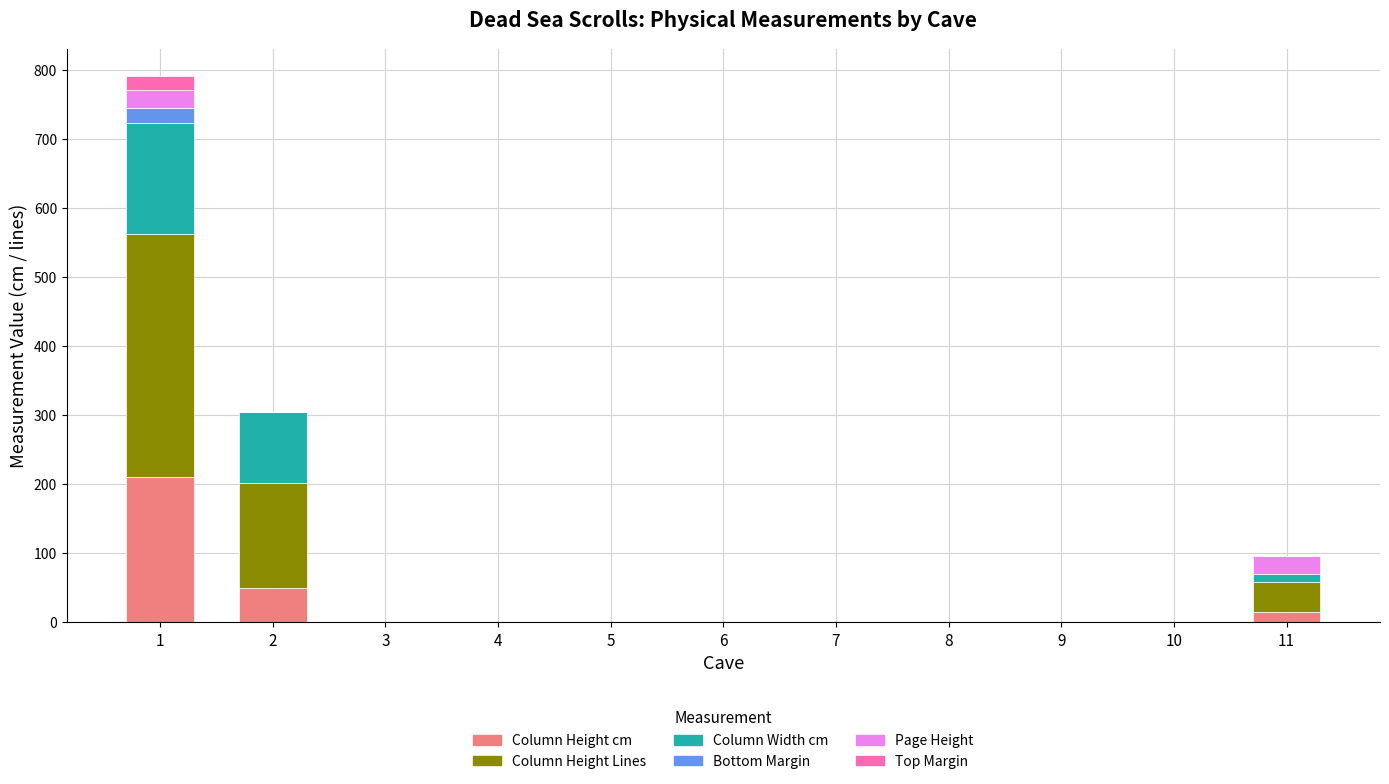

How many data points in Column Height cm are above 0?

3